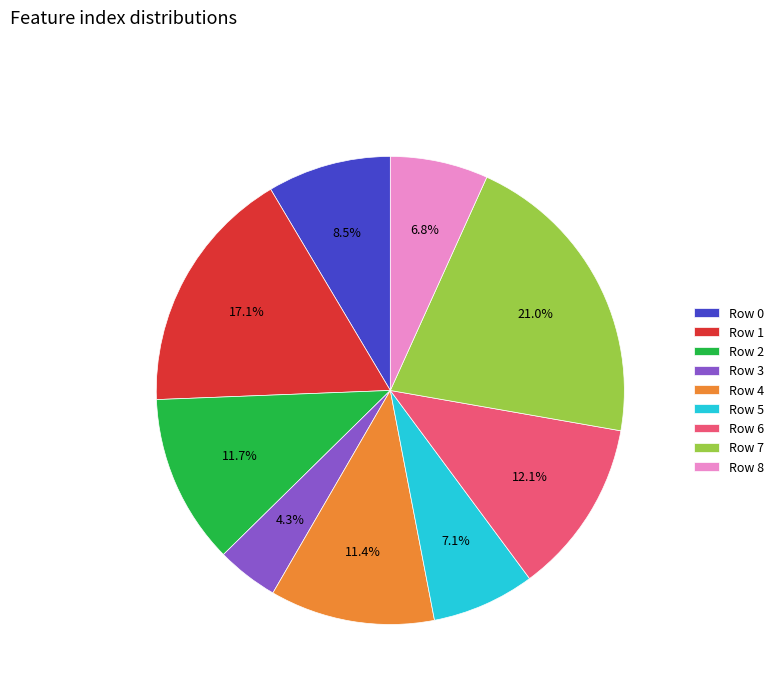

Combined, do Row 7 and Row 2 account for over 50%?

No